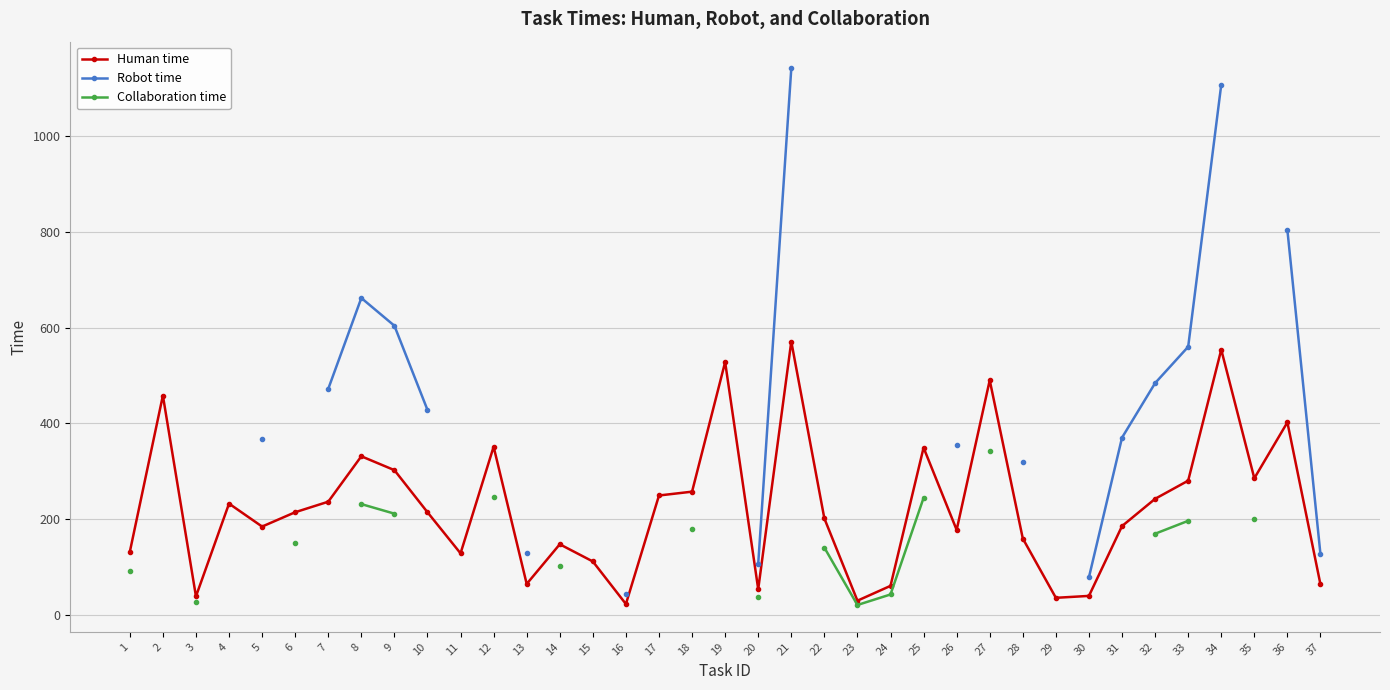

At which category is the sum across all series the highest?

8